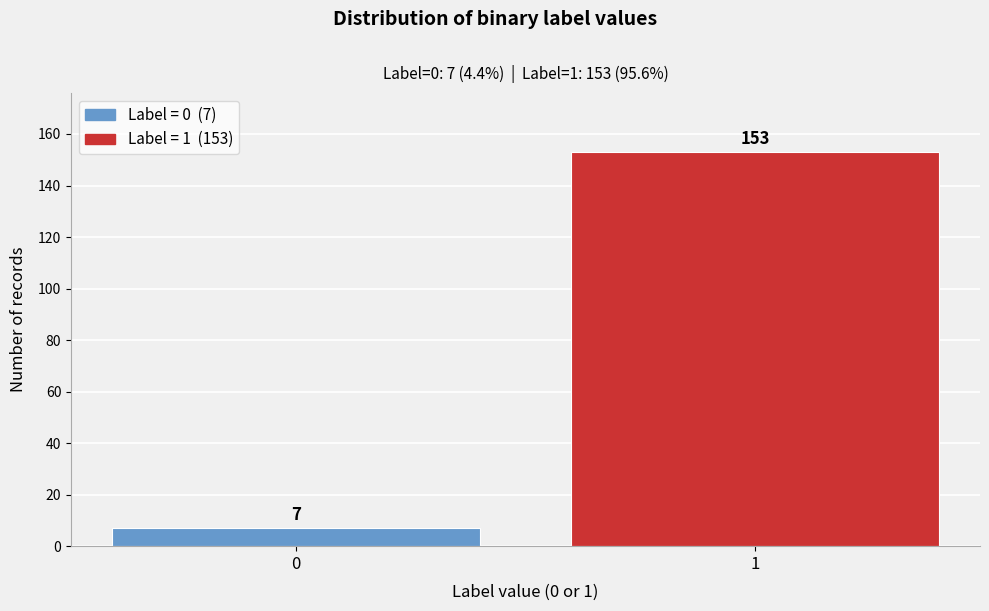

Reading left to right, what are all the values shown in this chart?

0=7	1=153